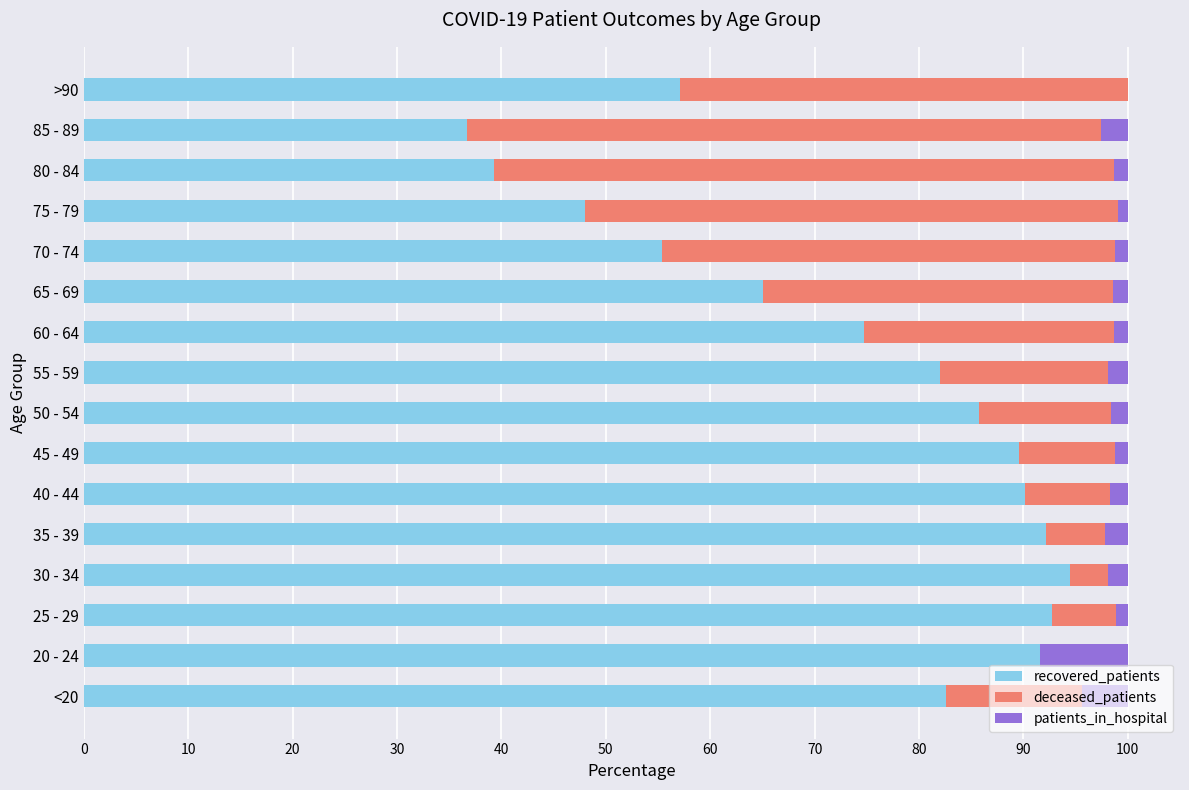

True or false: recovered_patients has a value of 79.9 at 75 - 79.

False